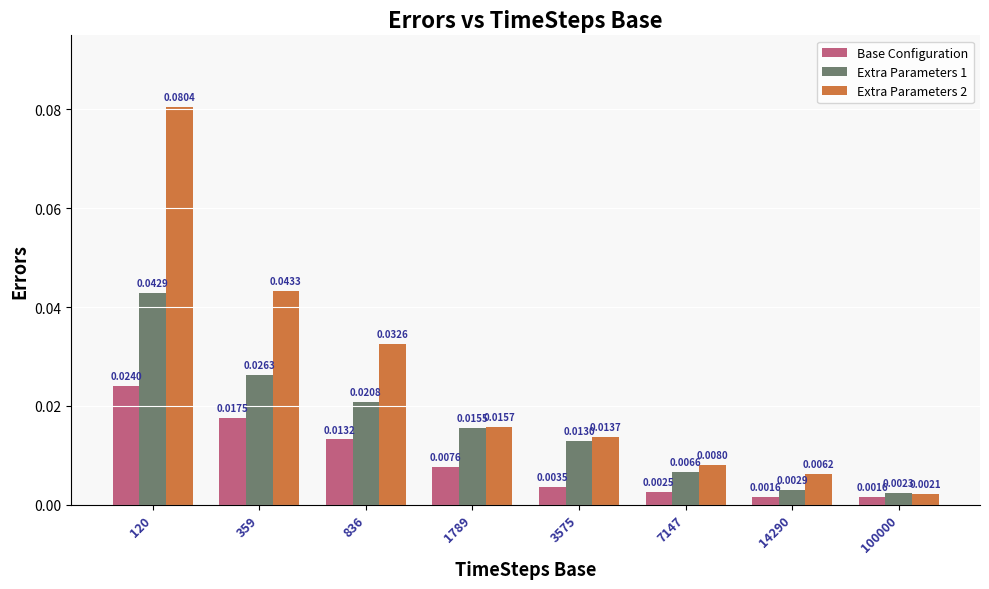

Between 836 and 14290, which series saw the biggest shift?

Extra Parameters 2